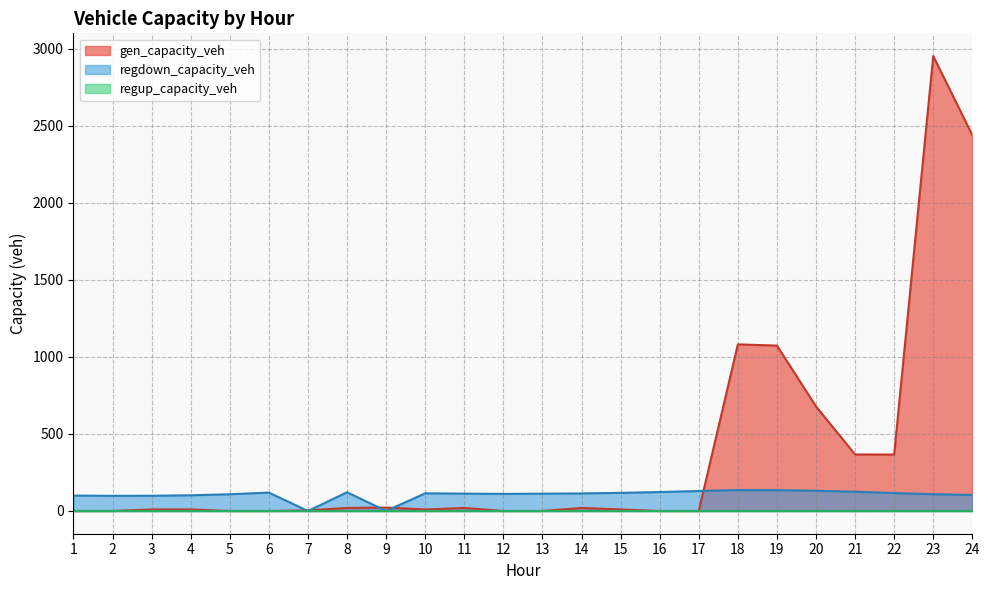

What is the maximum value shown in the chart?

2952.3